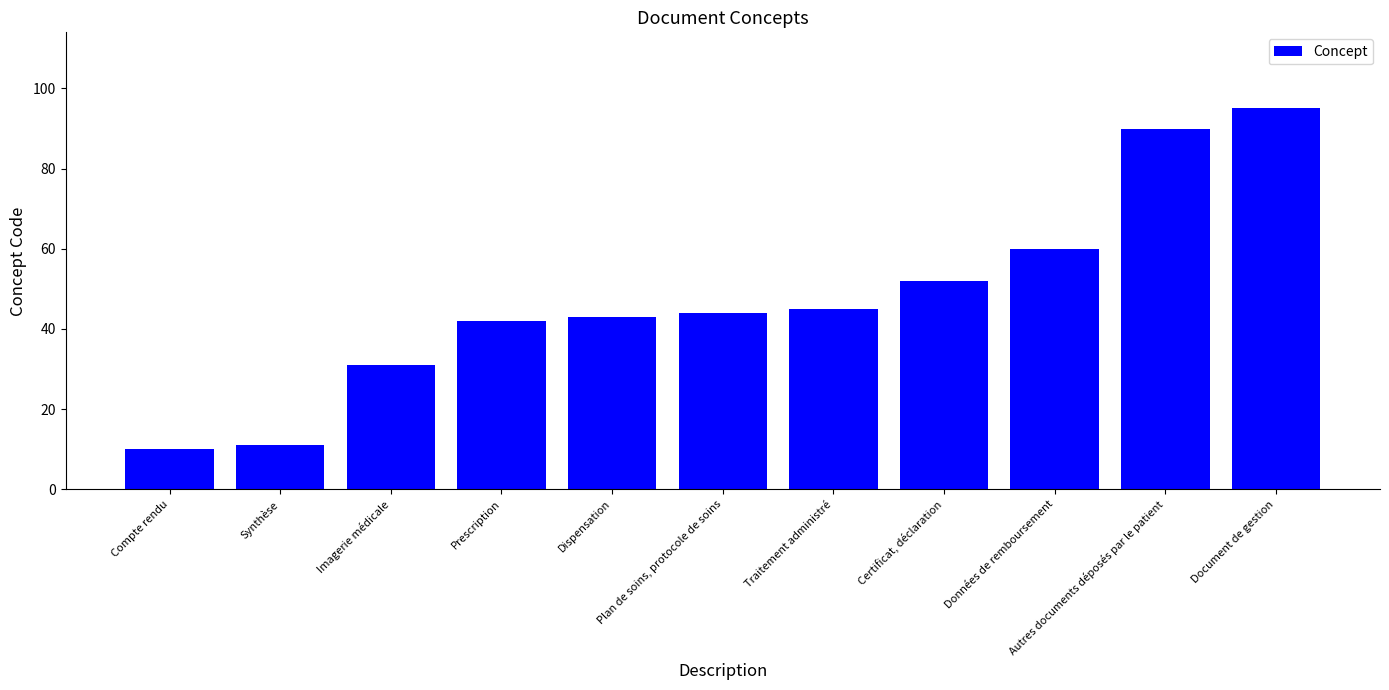

How many categories are shown in the chart?

11